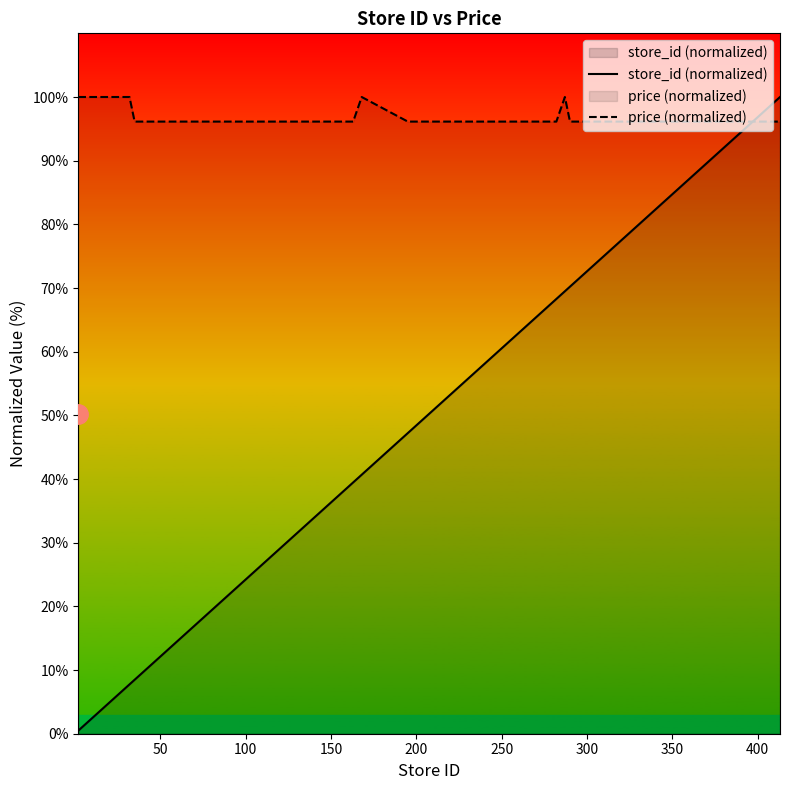

How many intersections are there between price (normalized) and store_id (normalized)?

1